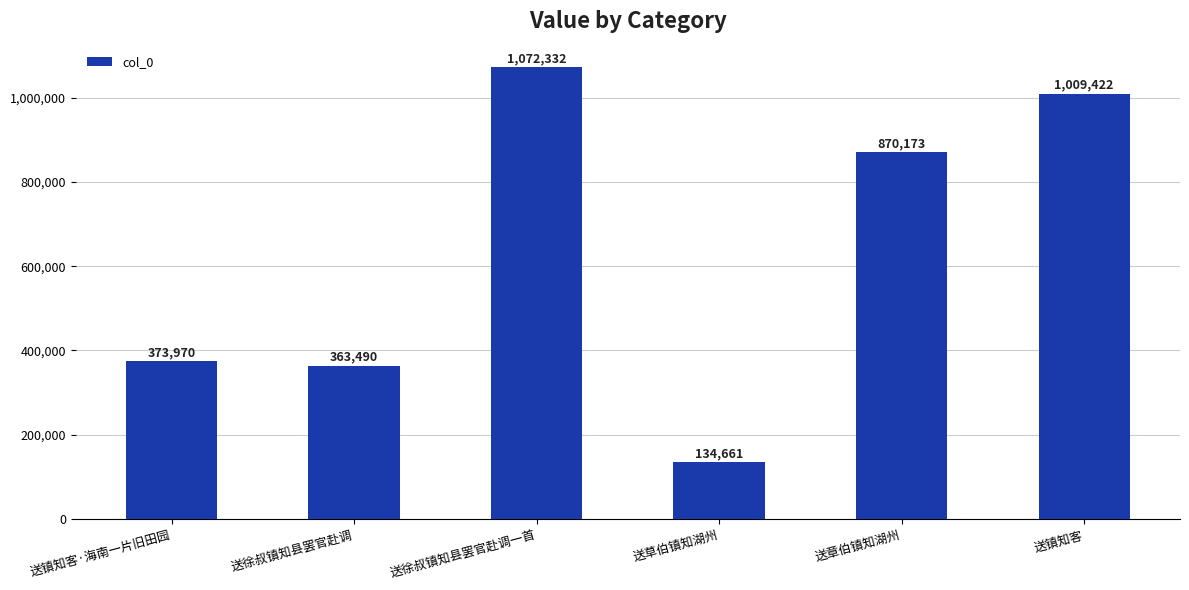

Which has a higher value, 送徐叔镇知县罢官赴调一首 or 送镇知客?

送徐叔镇知县罢官赴调一首